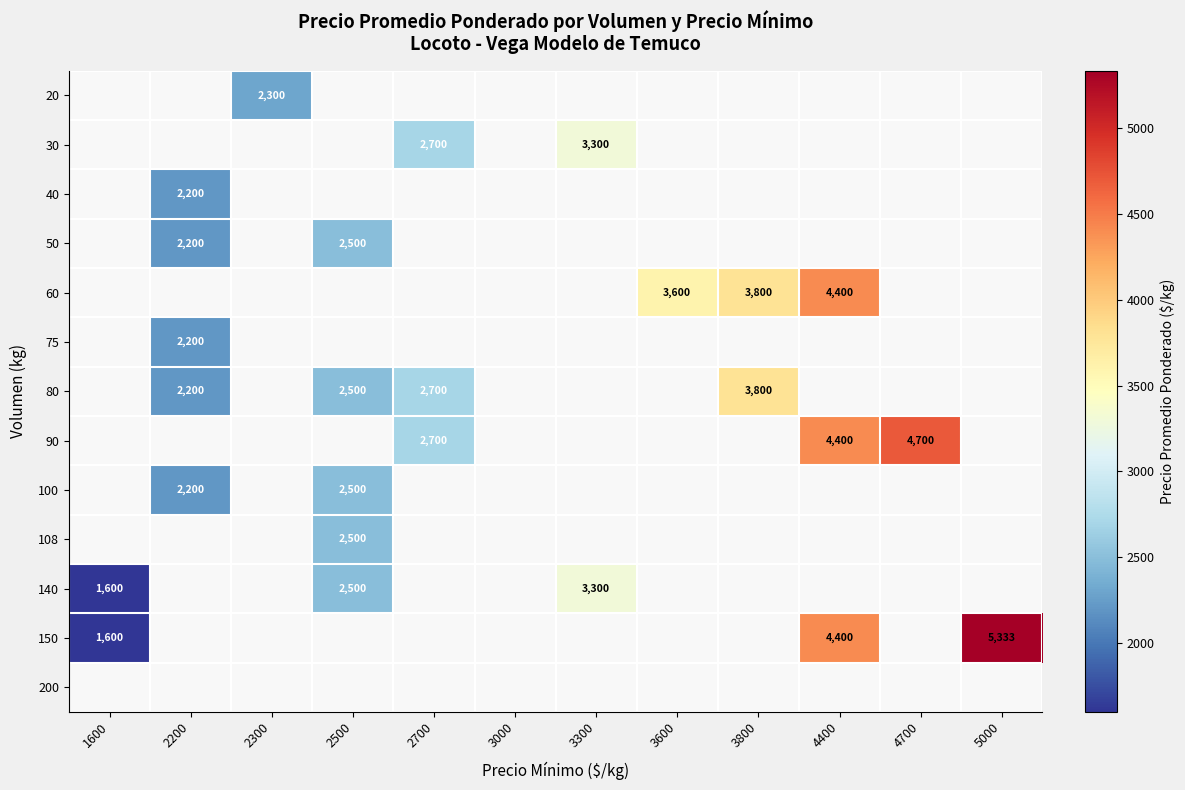

Is it true that 80 equals 3541 at 2200?

False